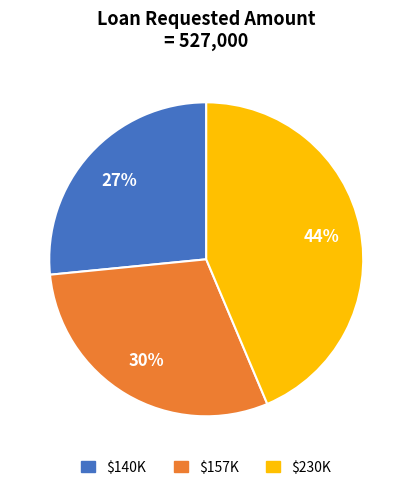

To the nearest percent, what is the difference between the largest and smallest slice percentages?

17%